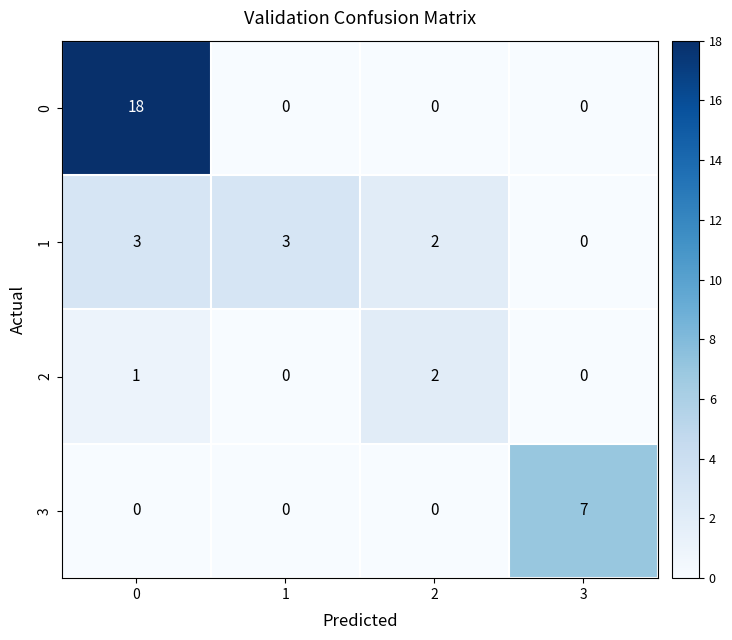

Reading left to right, list all the values displayed in this chart.

0: 0=18	1=0	2=0	3=0
1: 0=3	1=3	2=2	3=0
2: 0=1	1=0	2=2	3=0
3: 0=0	1=0	2=0	3=7